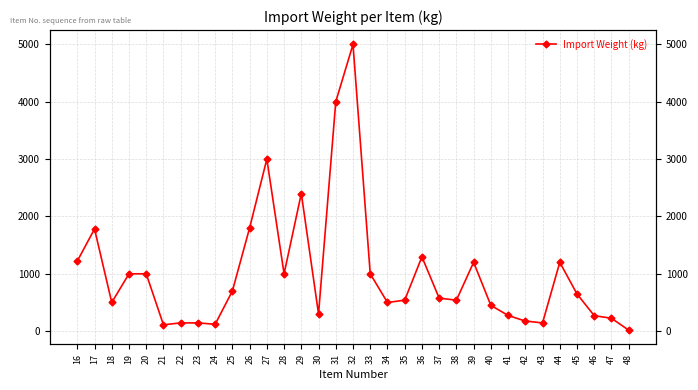

How many interior local peaks (higher than both neighbors) does the data have?

7